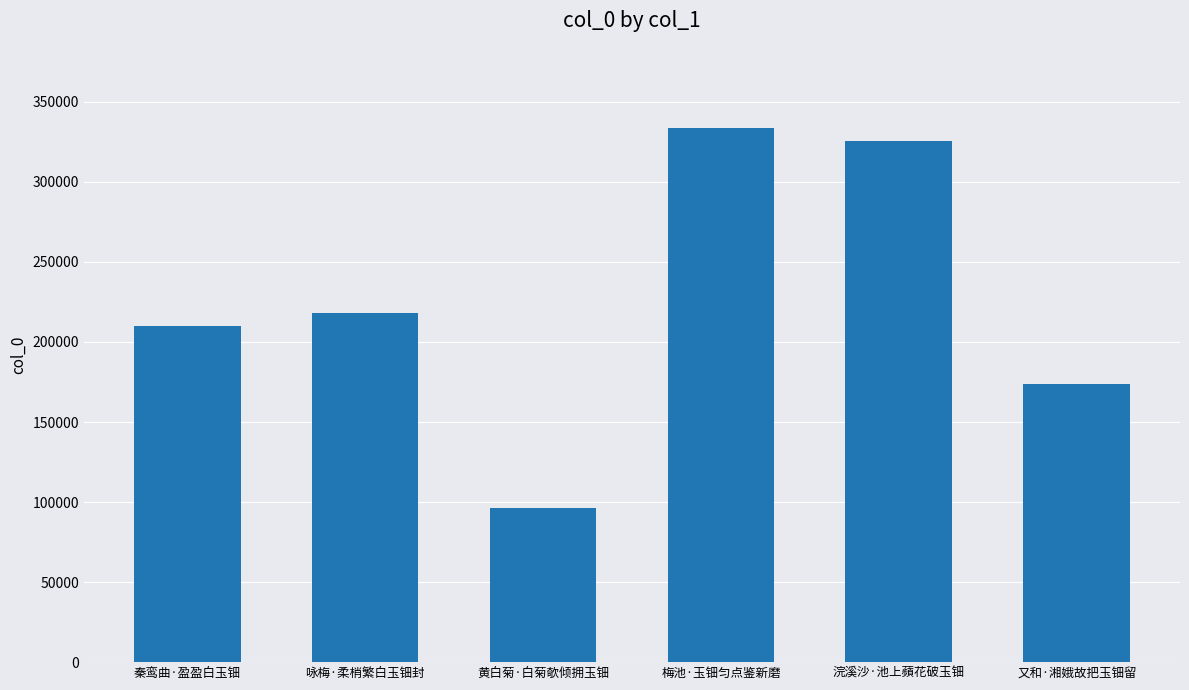

Reading left to right, list all the values displayed in this chart.

210241	218091	96395	333712	325739	173990